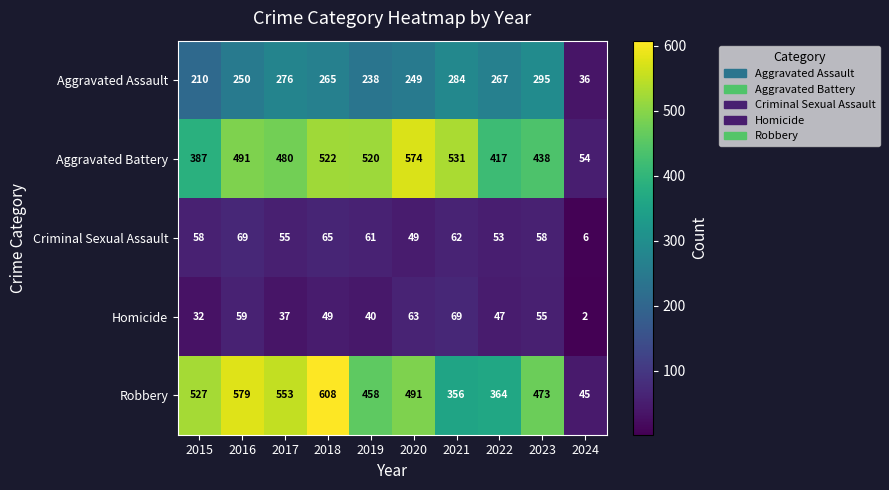

How many series are shown in this chart?

5